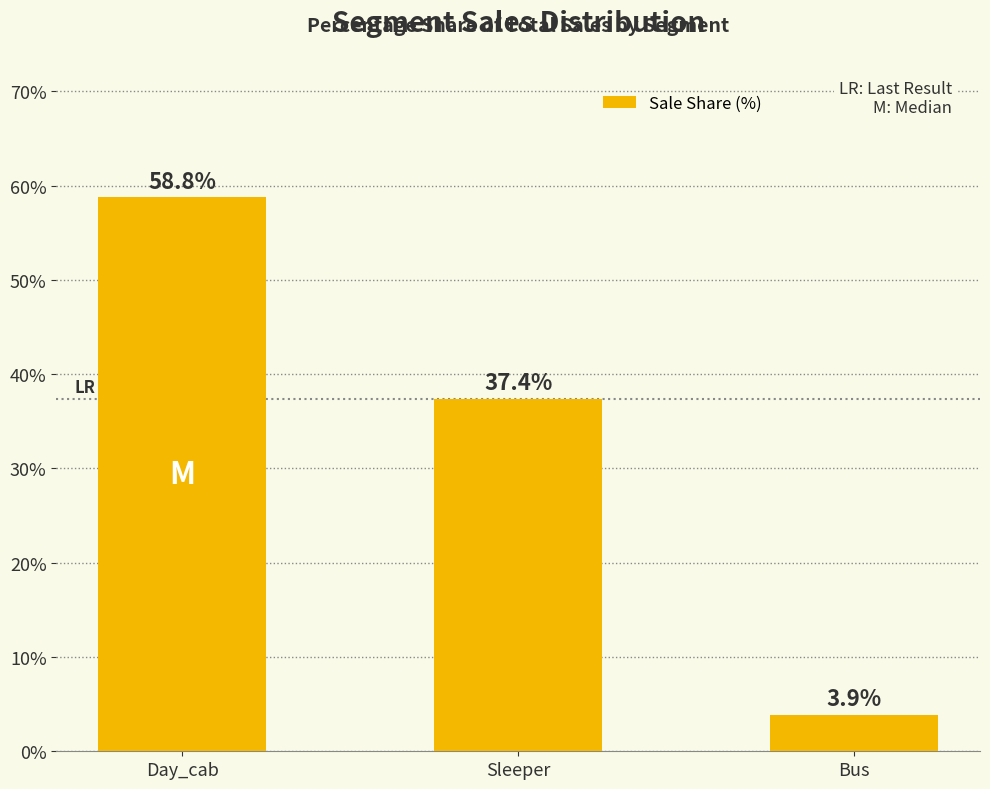

What is the label of the 1st bar from the left?

Day_cab